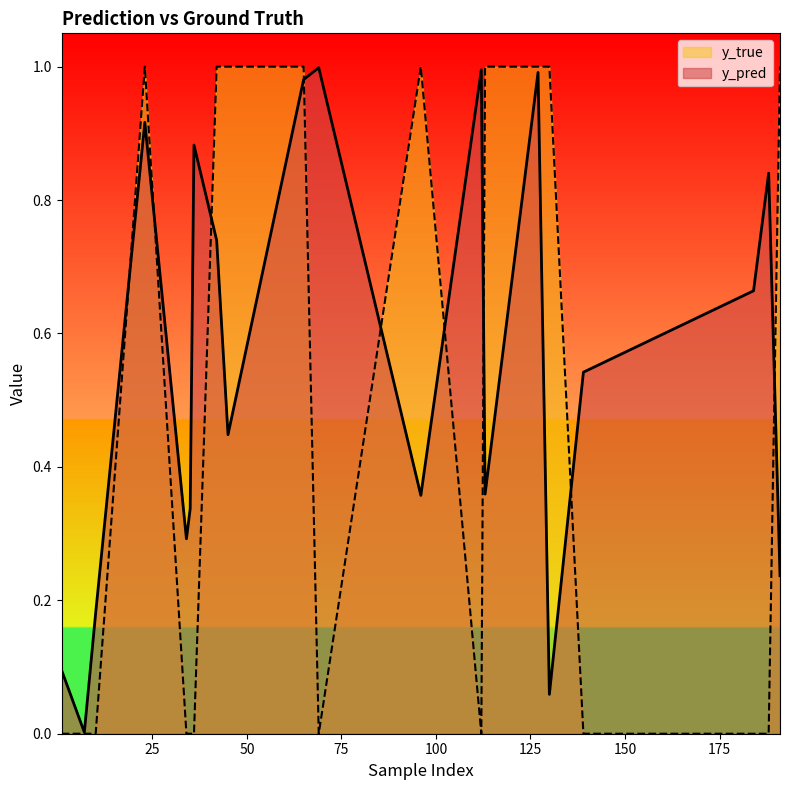

The y_true series shows 0.6 at 23. True or false?

False